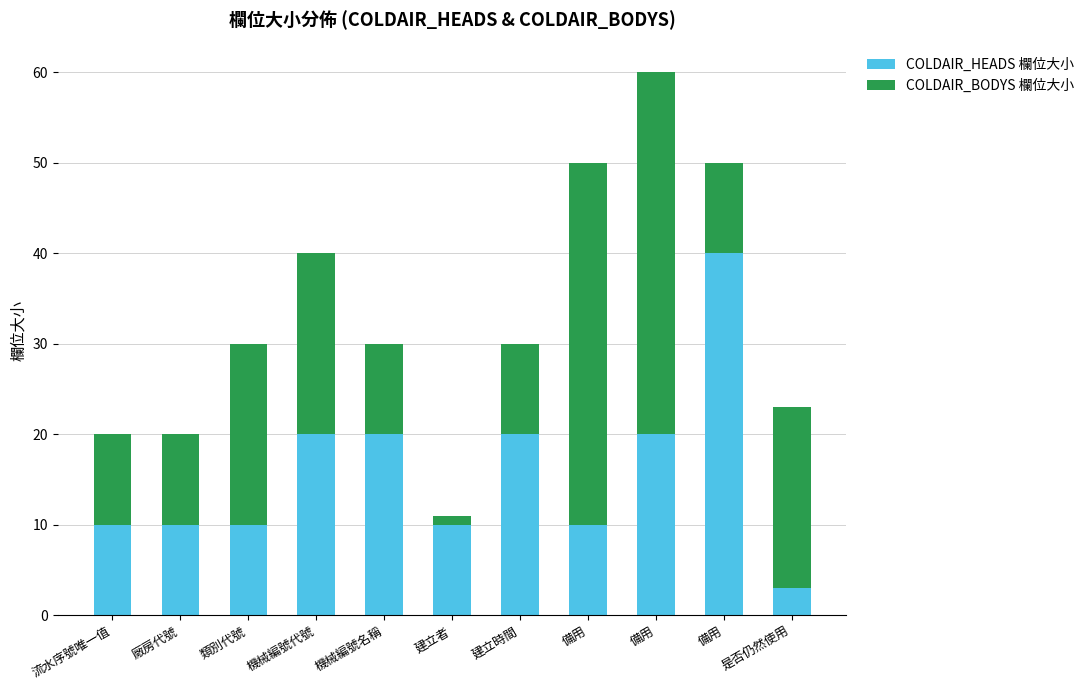

Which series has the widest spread of values?

COLDAIR_BODYS 欄位大小